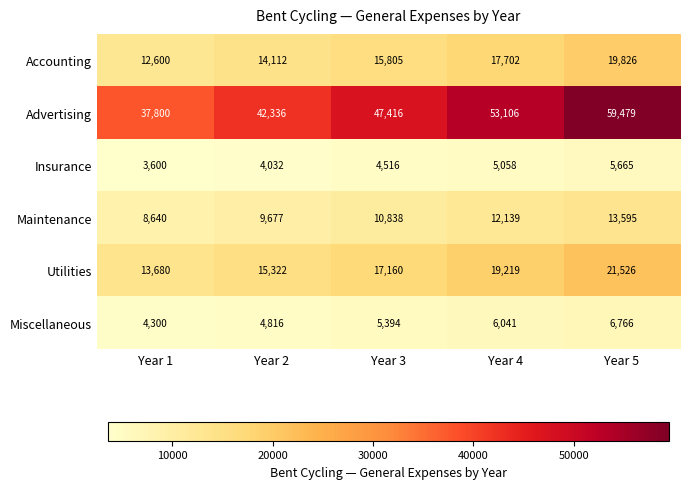

Reading left to right, extract all data points from this chart.

Accounting: Year 1=12600	Year 2=14112	Year 3=15805	Year 4=17702	Year 5=19826
Advertising: Year 1=37800	Year 2=42336	Year 3=47416	Year 4=53106	Year 5=59479
Insurance: Year 1=3600	Year 2=4032	Year 3=4516	Year 4=5058	Year 5=5665
Maintenance: Year 1=8640	Year 2=9677	Year 3=10838	Year 4=12139	Year 5=13595
Utilities: Year 1=13680	Year 2=15322	Year 3=17160	Year 4=19219	Year 5=21526
Miscellaneous: Year 1=4300	Year 2=4816	Year 3=5394	Year 4=6041	Year 5=6766